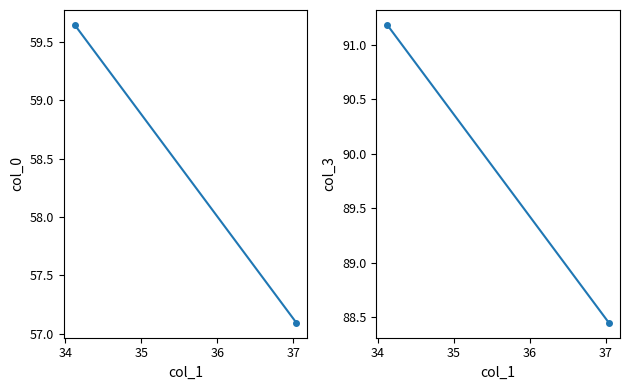

Rank the series by their maximum value, from lowest to highest.

col_0, col_3